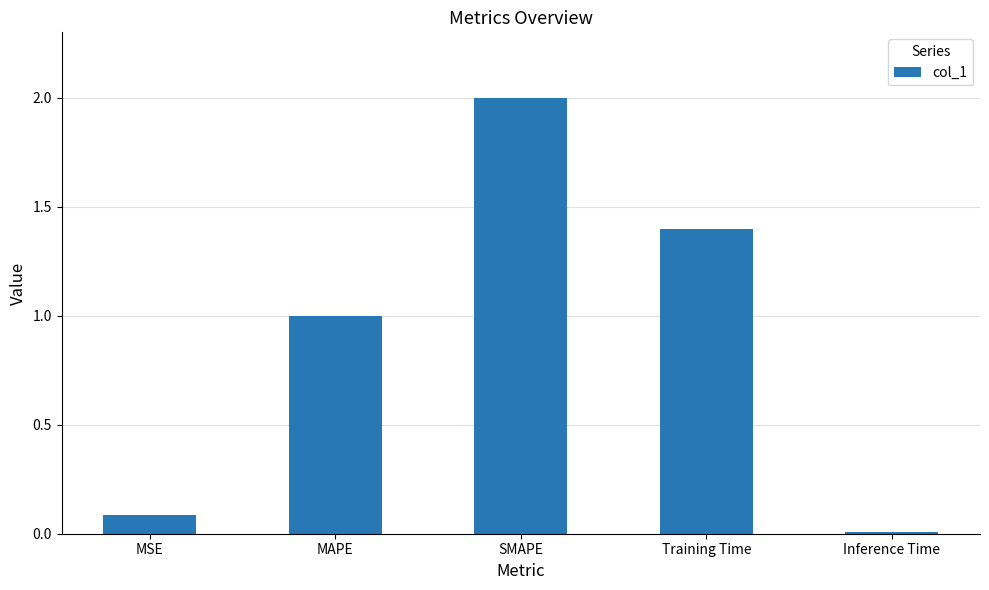

The value at MAPE is 1.0. True or false?

True